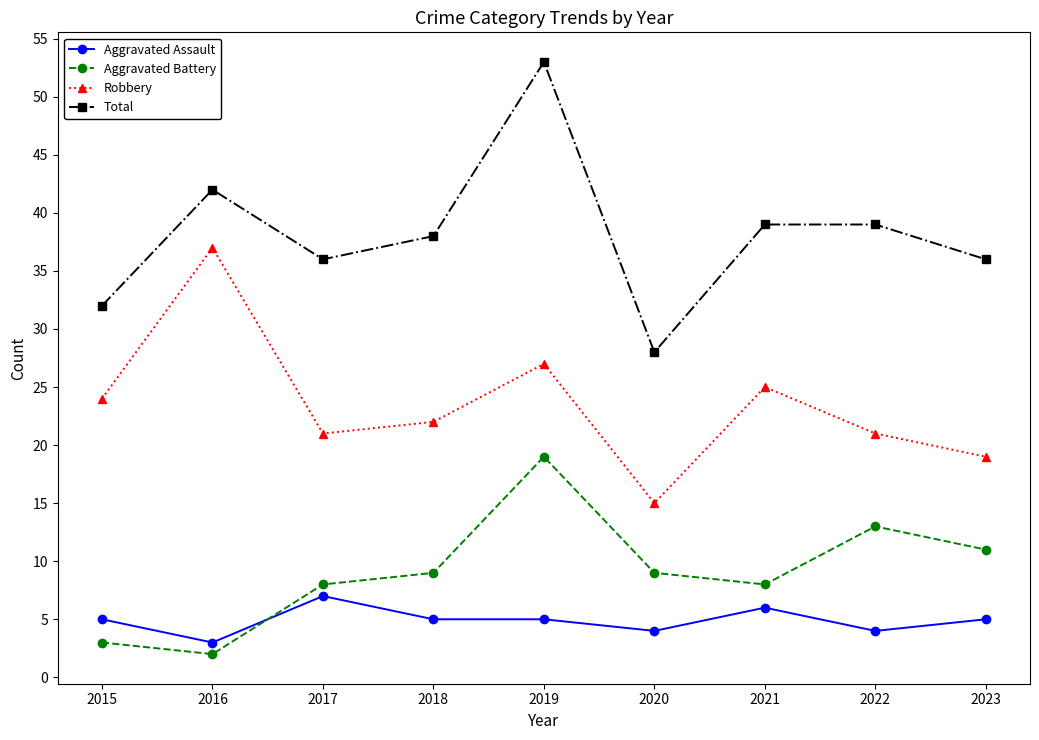

What is the minimum value shown in the chart?

2